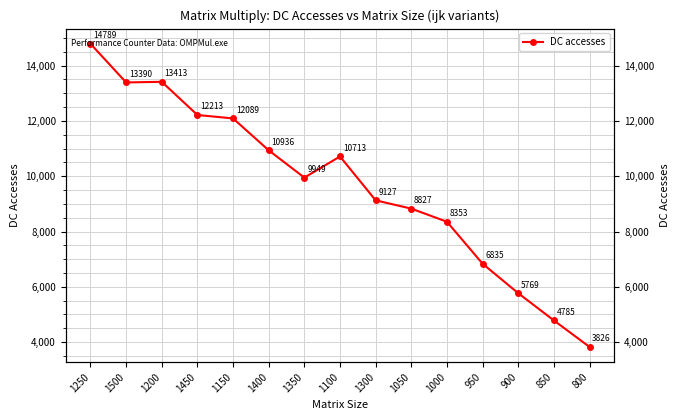

True or false: the data shows 9127 at 1300.

True